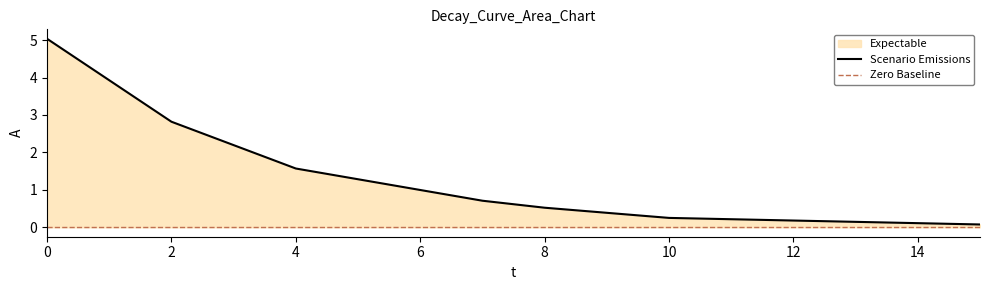

Reading right to left, list all the values displayed in this chart.

15=0.1	10=0.3	8=0.5	7=0.7	4=1.6	2=2.8	0=5.0